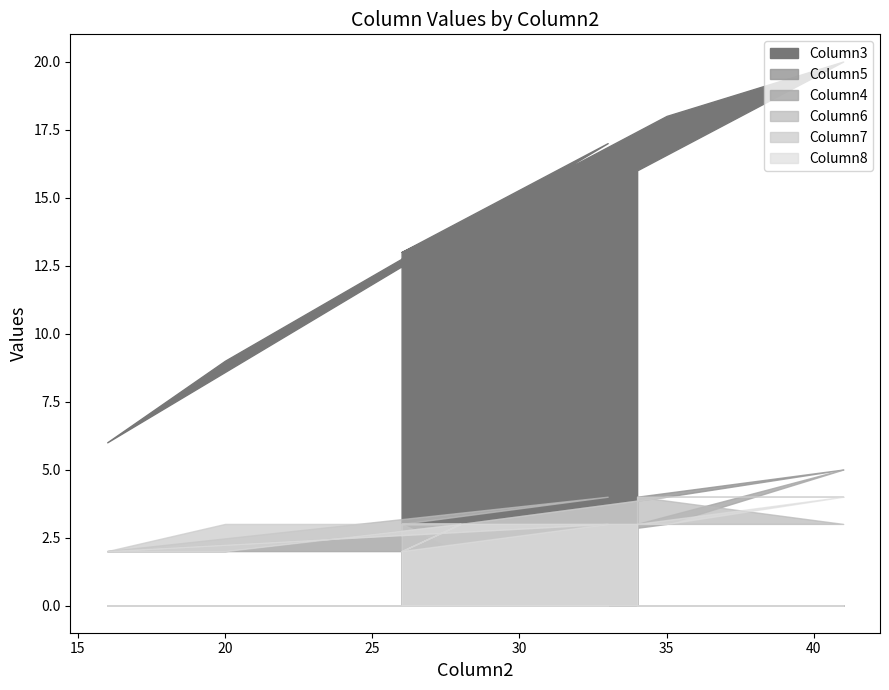

How many data points does each series have?

11